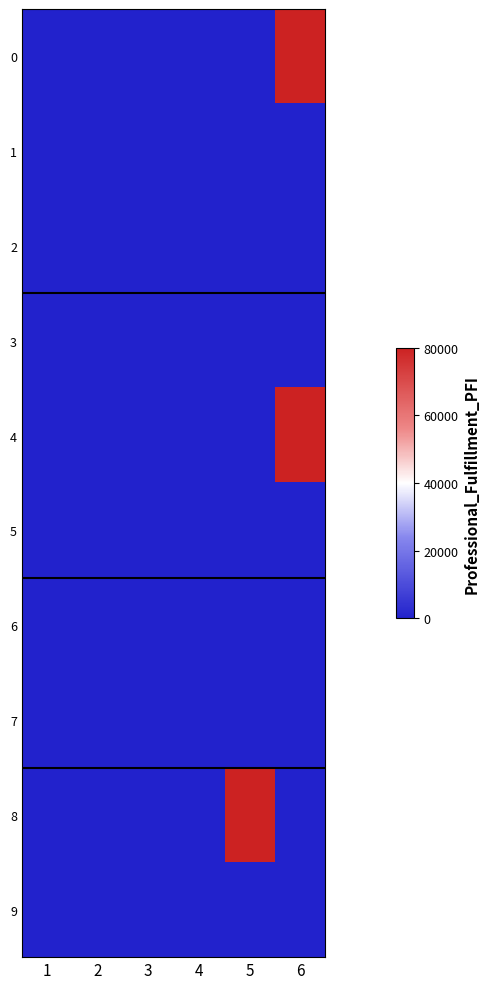

Reading left to right, list all the values displayed in this chart.

0: 1=0	2=0	3=0	4=0	5=0	6=80000
1: 1=0	2=0	3=0	4=0	5=0	6=0
2: 1=0	2=0	3=0	4=0	5=0	6=0
3: 1=0	2=0	3=0	4=0	5=0	6=0
4: 1=0	2=0	3=0	4=0	5=0	6=80000
5: 1=0	2=0	3=0	4=0	5=0	6=0
6: 1=0	2=0	3=0	4=0	5=0	6=0
7: 1=0	2=0	3=0	4=0	5=0	6=0
8: 1=0	2=0	3=0	4=0	5=80000	6=0
9: 1=0	2=0	3=0	4=0	5=0	6=0